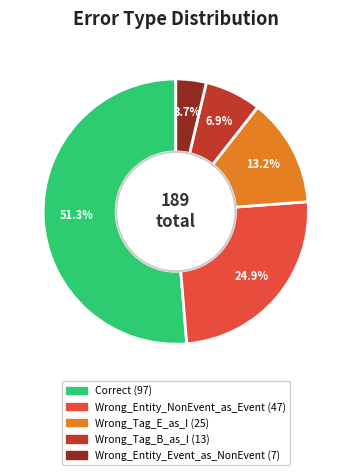

To the nearest percent, what is the difference between the Wrong_Entity_NonEvent_as_Event and Wrong_Tag_B_as_I slice percentages?

18%